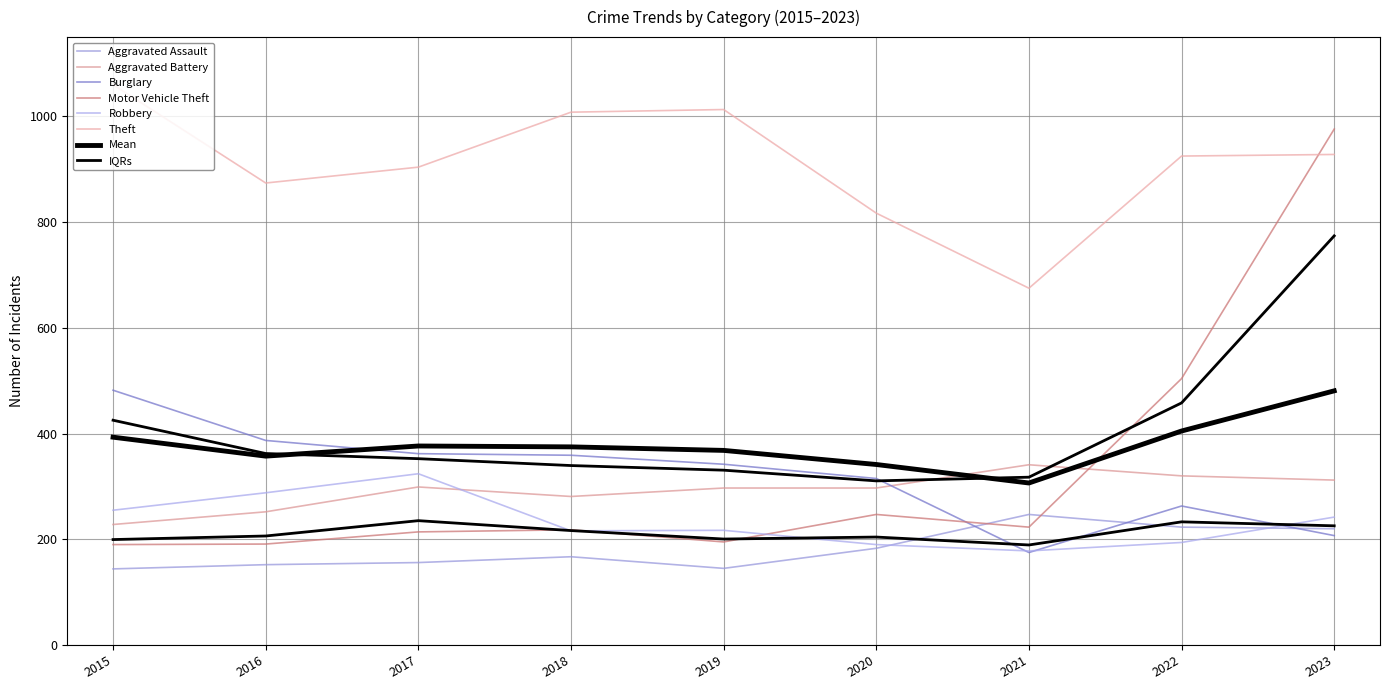

Reading left to right, list all the values displayed in this chart.

Aggravated Assault: 2015=144	2016=152	2017=156	2018=167	2019=145	2020=183	2021=247	2022=223	2023=220
Aggravated Battery: 2015=228	2016=252	2017=299	2018=281	2019=297	2020=297	2021=341	2022=320	2023=312
Burglary: 2015=482	2016=387	2017=362	2018=359	2019=342	2020=315	2021=175	2022=263	2023=207
Motor Vehicle Theft: 2015=190	2016=191	2017=214	2018=218	2019=195	2020=247	2021=223	2022=504	2023=976
Robbery: 2015=255	2016=288	2017=324	2018=216	2019=217	2020=190	2021=178	2022=194	2023=242
Theft: 2015=1060	2016=874	2017=904	2018=1008	2019=1013	2020=817	2021=675	2022=925	2023=928